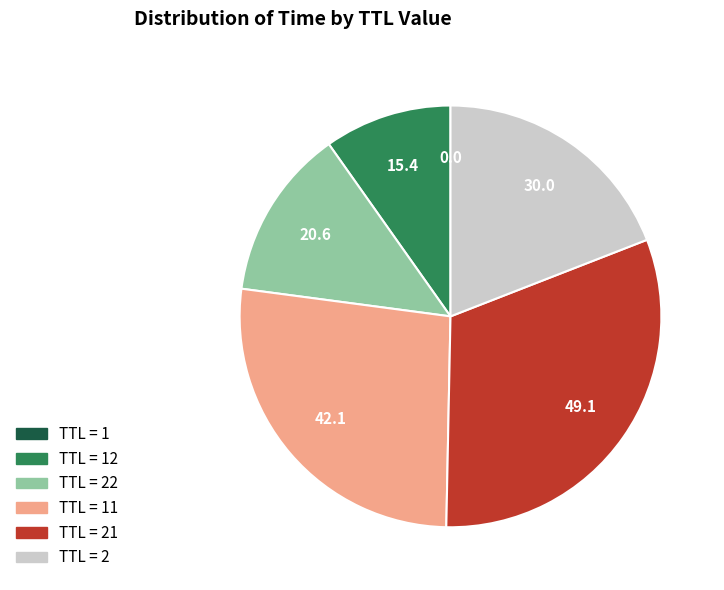

Is there a majority slice in this chart?

No